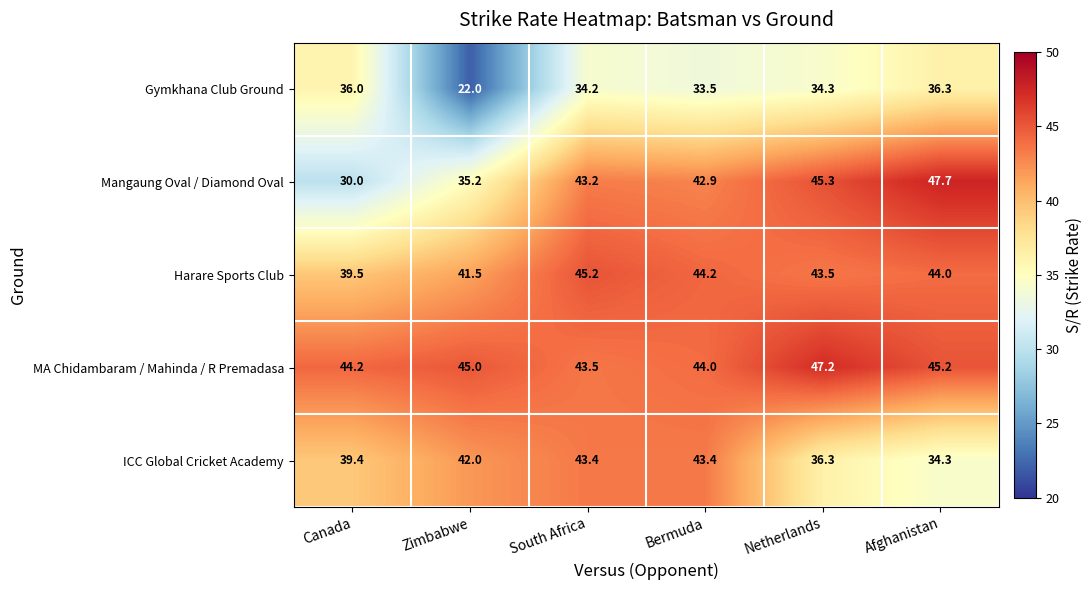

At how many categories does at least one series exceed 31?

6